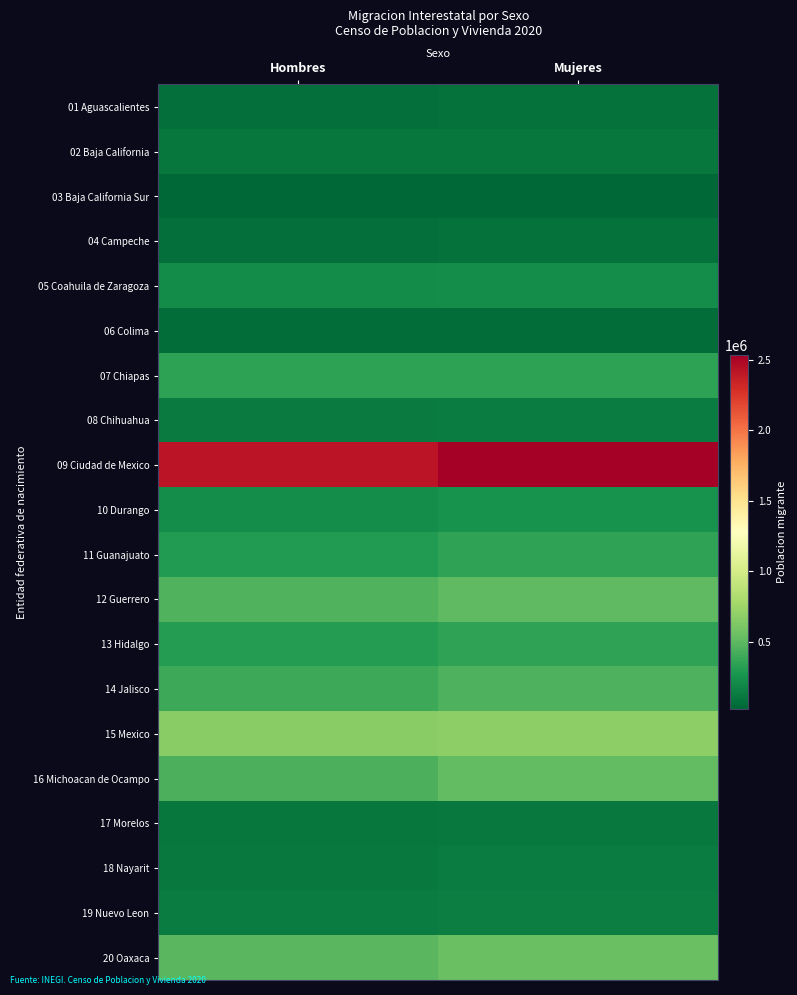

Rank the series by their maximum value, from lowest to highest.

03 Baja California Sur, 06 Colima, 04 Campeche, 01 Aguascalientes, 02 Baja California, 17 Morelos, 18 Nayarit, 08 Chihuahua, 19 Nuevo Leon, 05 Coahuila de Zaragoza, 10 Durango, 07 Chiapas, 13 Hidalgo, 11 Guanajuato, 14 Jalisco, 12 Guerrero, 16 Michoacan de Ocampo, 20 Oaxaca, 15 Mexico, 09 Ciudad de Mexico